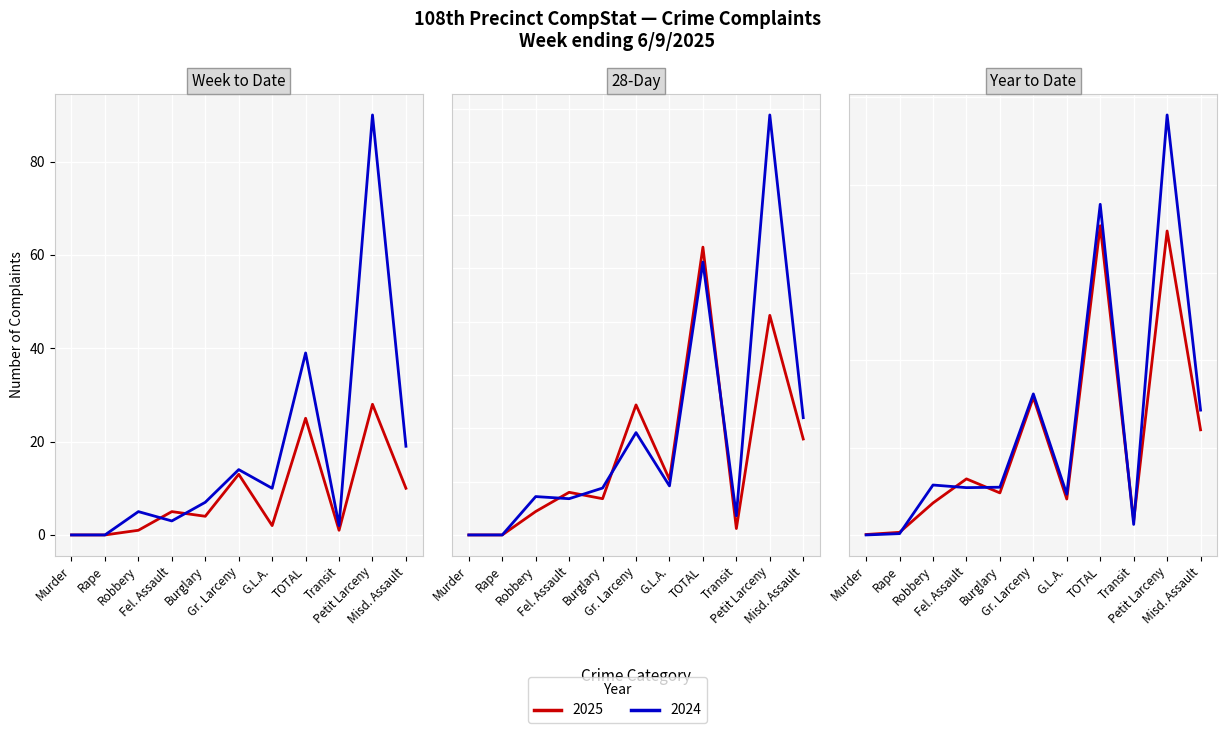

True or false: 2025 YTD has a value of 979 at Petit Larceny.

False